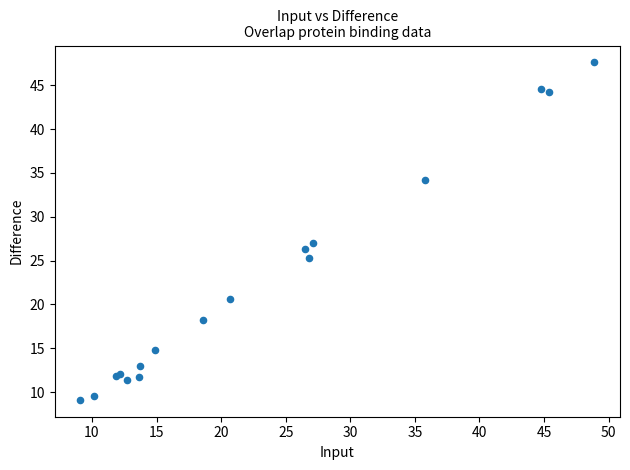

What Y value in the scatter plot is closest to 28?

27.0